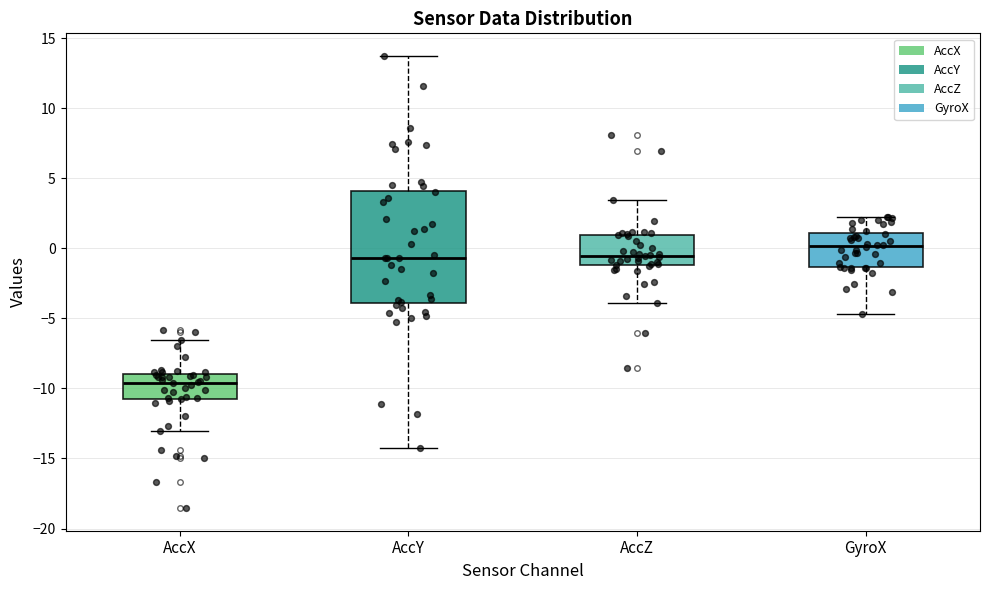

Which box's median line is the highest?

GyroX